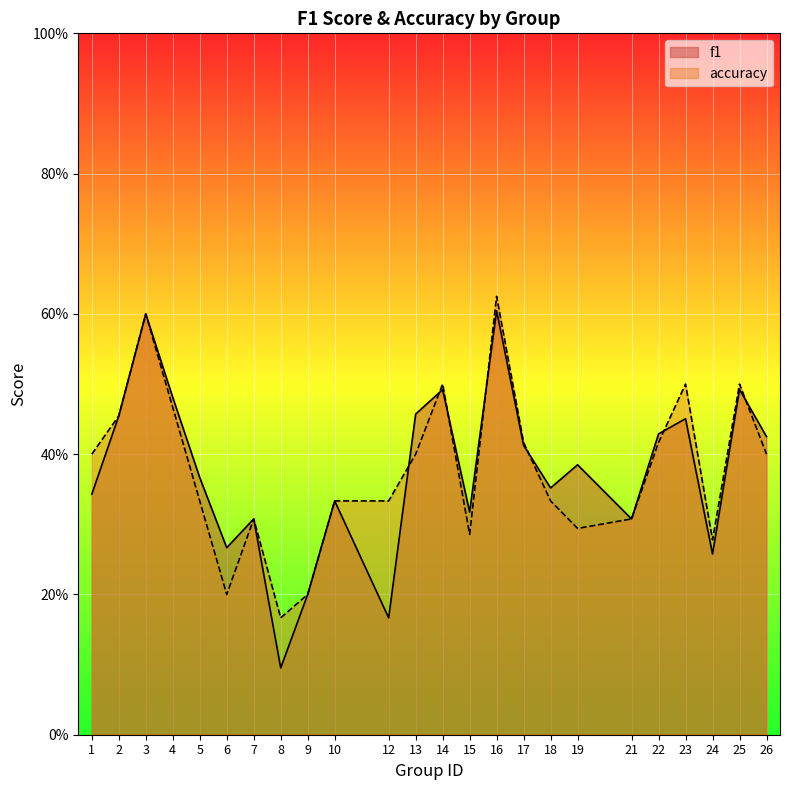

What is the difference between the maximum and second lowest values in the f1 series?

0.4